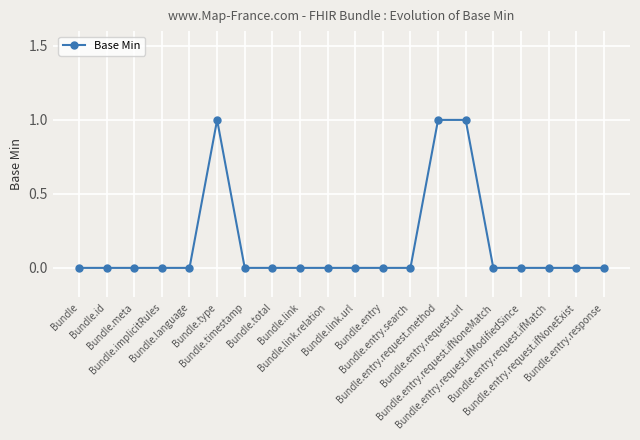

Reading left to right, list all the values displayed in this chart.

Bundle=0	Bundle.id=0	Bundle.meta=0	Bundle.implicitRules=0	Bundle.language=0	Bundle.type=1	Bundle.timestamp=0	Bundle.total=0	Bundle.link=0	Bundle.link.relation=0	Bundle.link.url=0	Bundle.entry=0	Bundle.entry.search=0	Bundle.entry.request.method=1	Bundle.entry.request.url=1	Bundle.entry.request.ifNoneMatch=0	Bundle.entry.request.ifModifiedSince=0	Bundle.entry.request.ifMatch=0	Bundle.entry.request.ifNoneExist=0	Bundle.entry.response=0